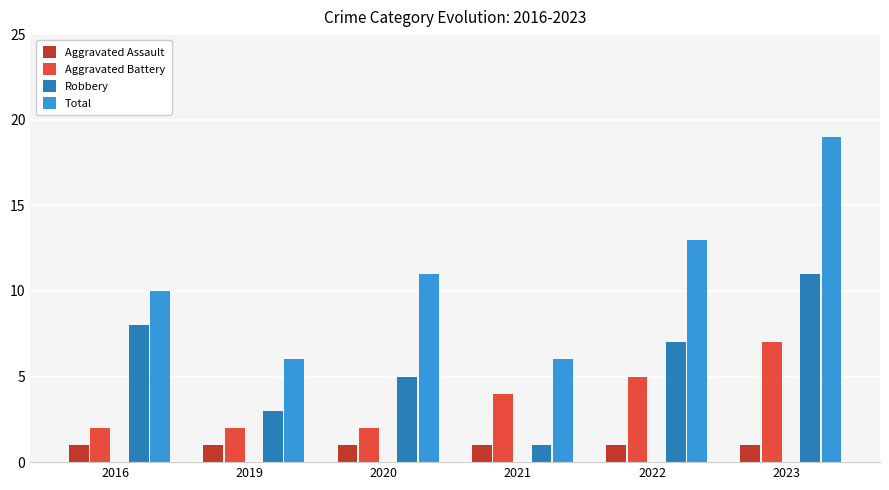

Reading left to right, transcribe all the data shown in this chart.

Aggravated Assault: 1	1	1	1	1	1
Aggravated Battery: 2	2	2	4	5	7
Robbery: 8	3	5	1	7	11
Total: 10	6	11	6	13	19